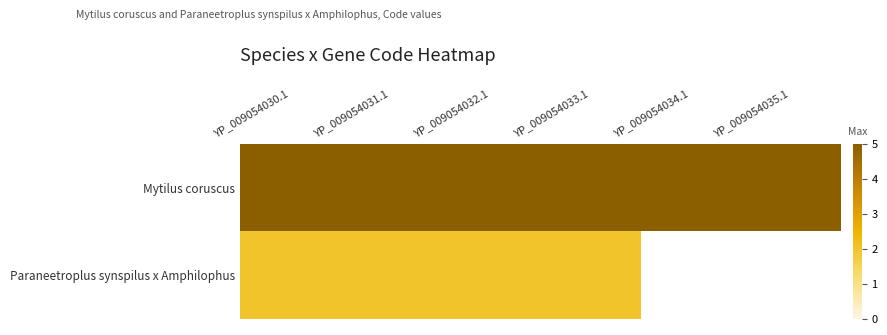

What is the difference between the highest and lowest values at YP_009054032.1?

3.0